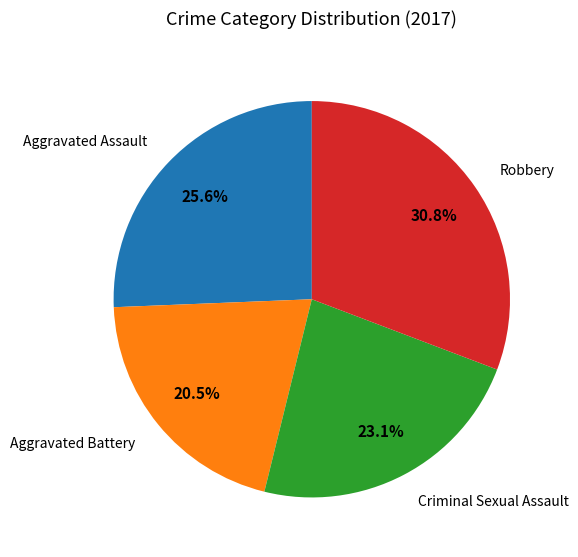

Does any single category account for the majority?

No